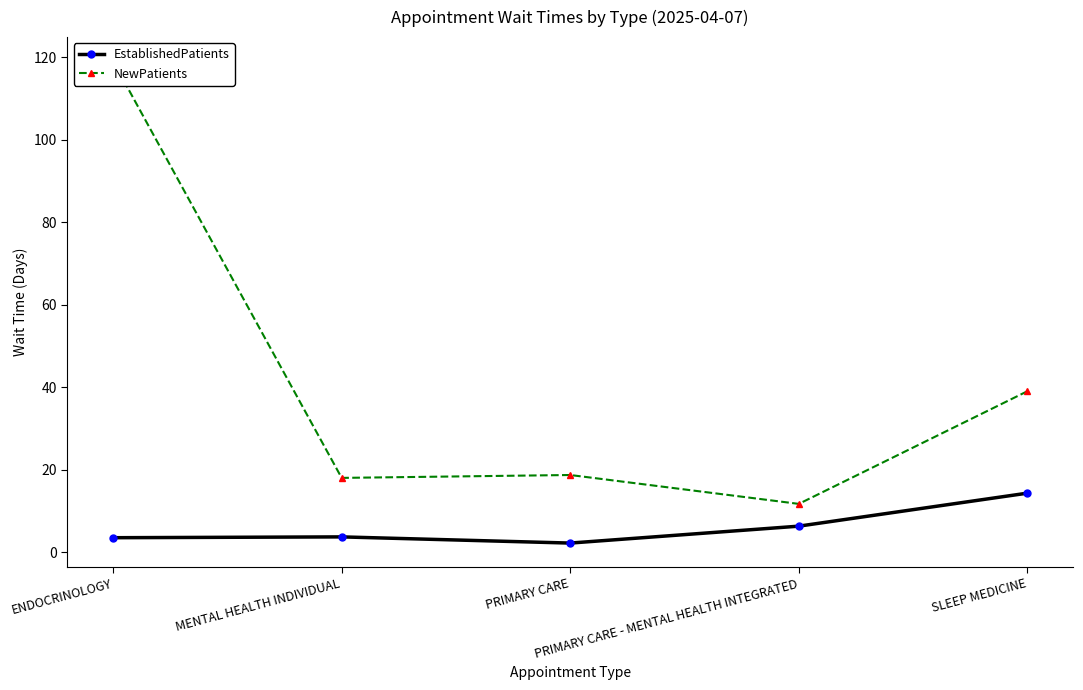

Between MENTAL HEALTH INDIVIDUAL and PRIMARY CARE, which is larger?

MENTAL HEALTH INDIVIDUAL